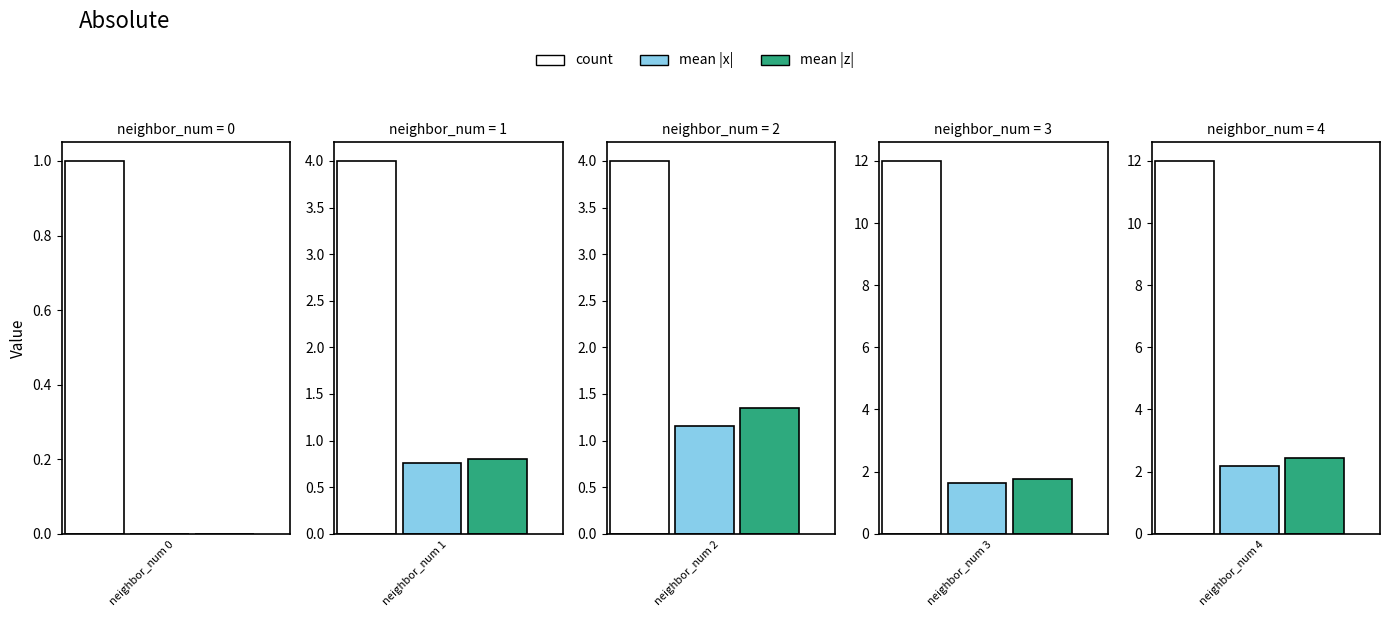

What is the total value across all series at 0?

1.0